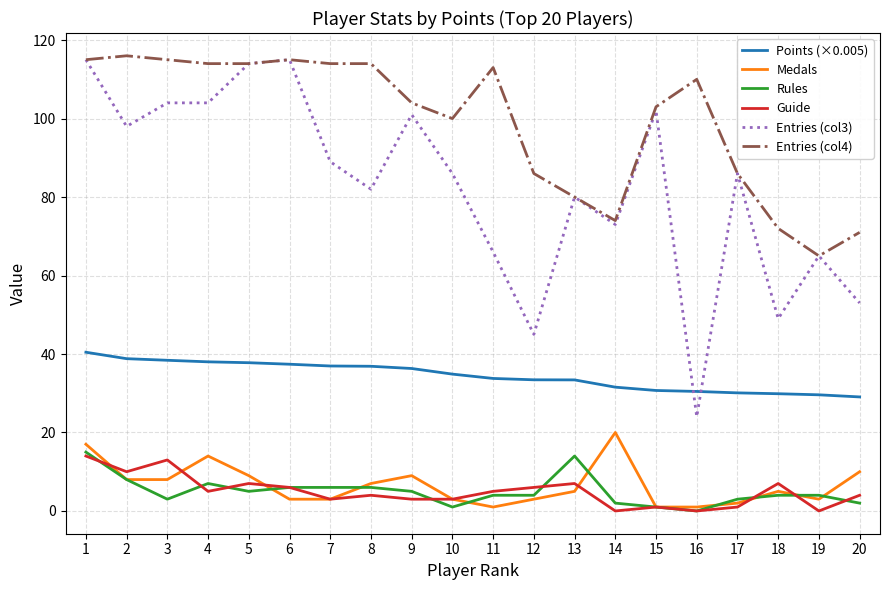

True or false: Entries (col3) and Medals intersect in this chart.

False